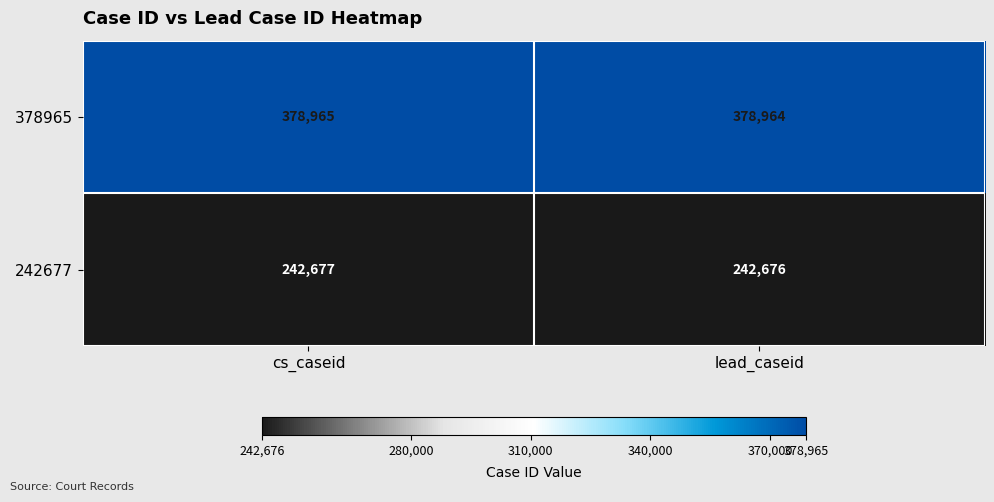

What is the sum of all 242677 values?

485353